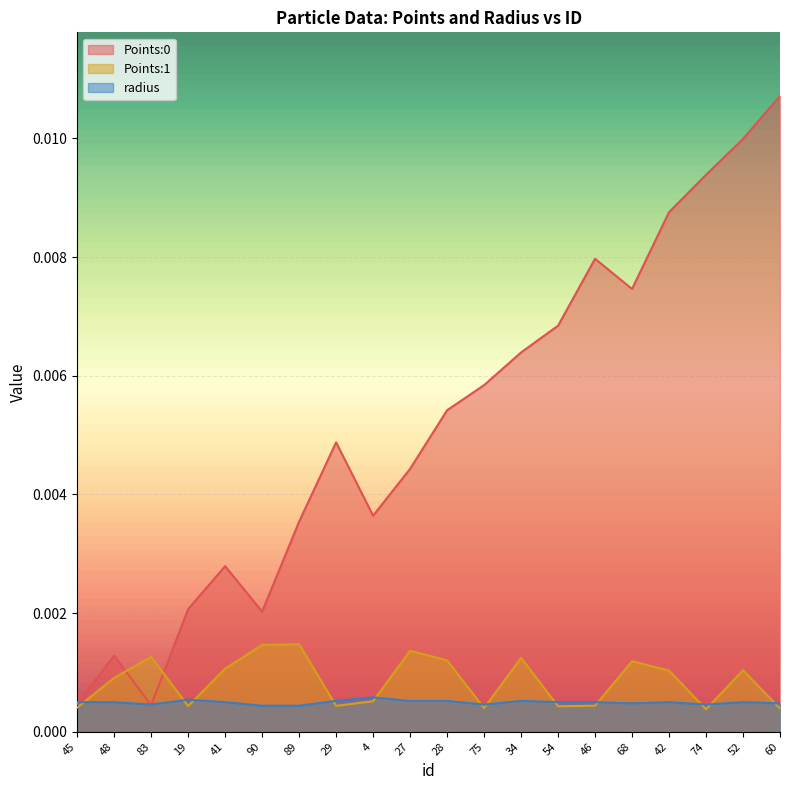

How many interior local valleys does the Points:1 series have?

5